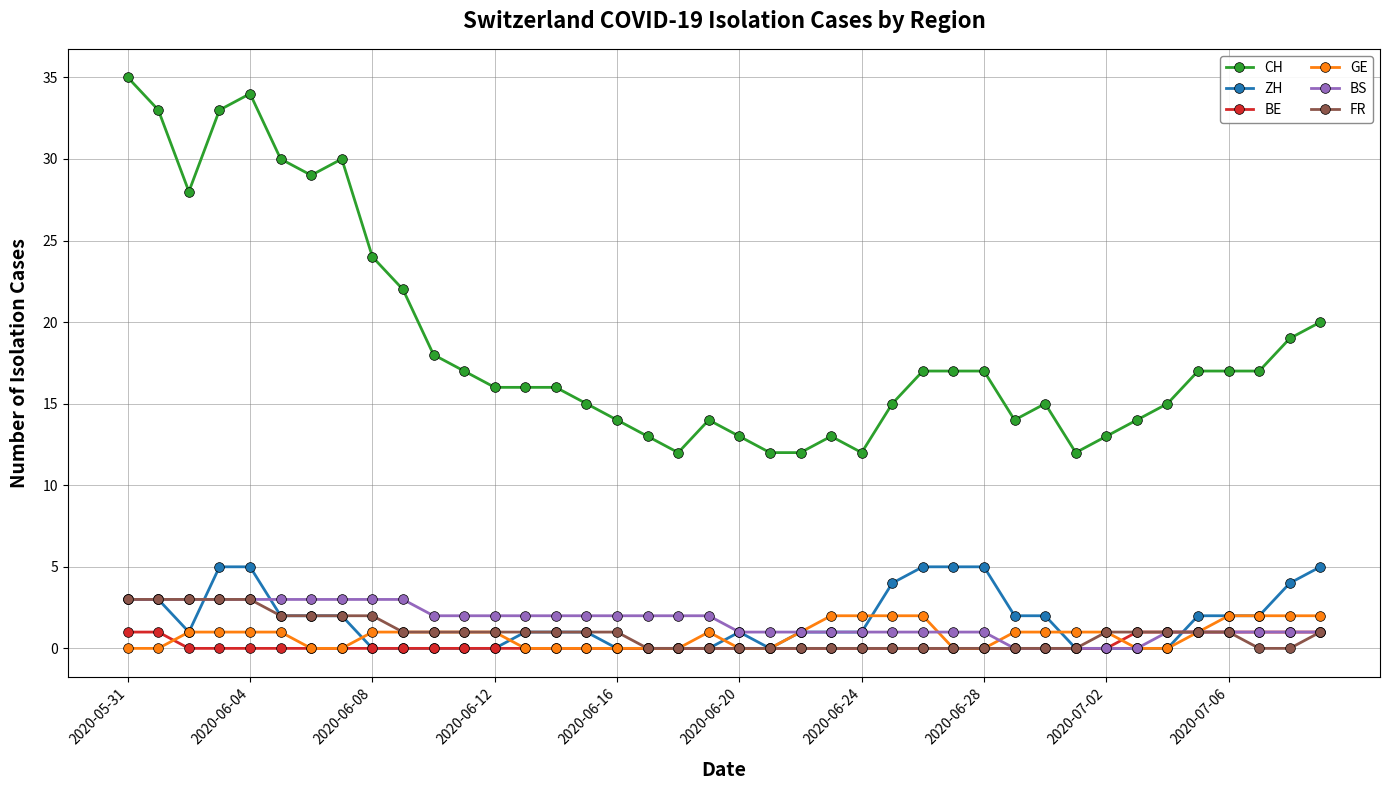

True or false: CH and BS cross at least once.

False